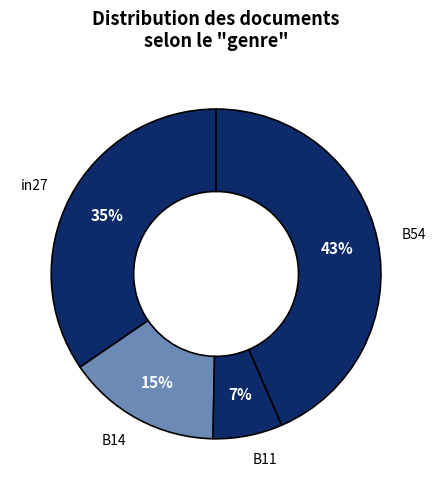

To the nearest percent, what portion does B11 represent?

7%